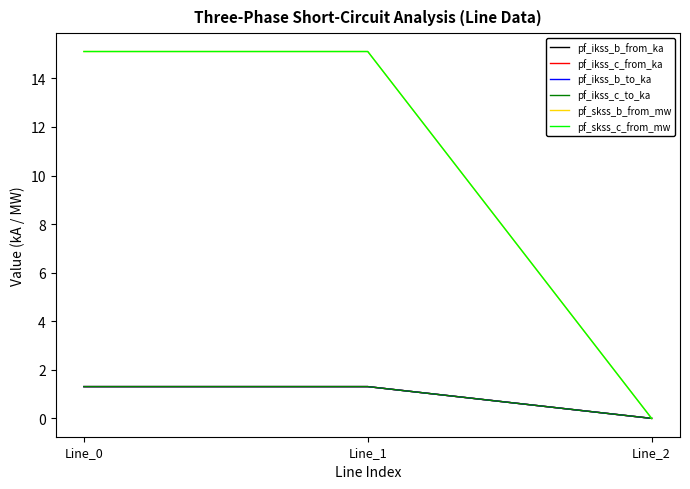

Which series has the largest total across all categories?

pf_skss_c_from_mw